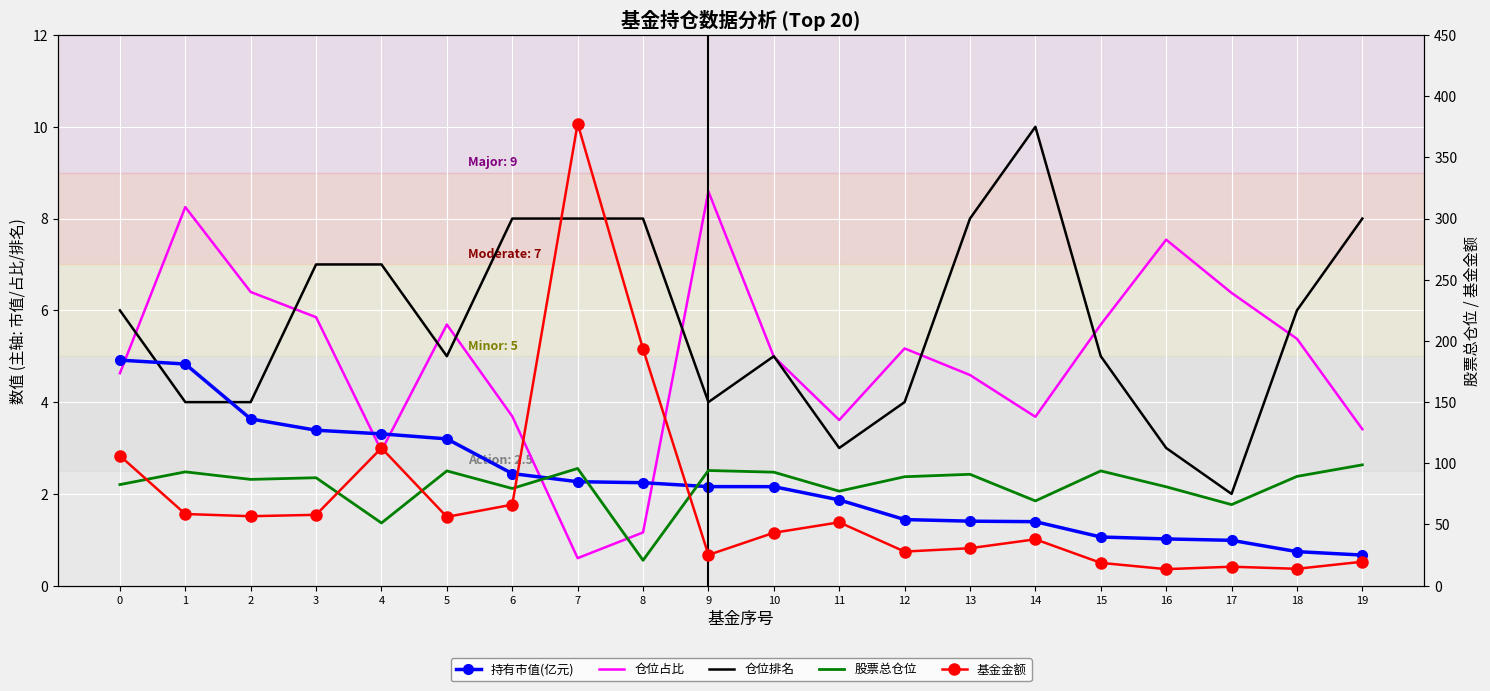

Reading left to right, transcribe all the data shown in this chart.

持有市值(亿元): 4.9	4.8	3.6	3.4	3.3	3.2	2.4	2.3	2.2	2.2	2.2	1.9	1.4	1.4	1.4	1.1	1.0	1.0	0.7	0.7
仓位占比: 4.6	8.2	6.4	5.8	2.9	5.7	3.7	0.6	1.2	8.6	5.0	3.6	5.2	4.6	3.7	5.7	7.5	6.4	5.4	3.4
仓位排名: 6.0	4.0	4.0	7.0	7.0	5.0	8.0	8.0	8.0	4.0	5.0	3.0	4.0	8.0	10.0	5.0	3.0	2.0	6.0	8.0
股票总仓位: 82.6	93.0	86.8	88.2	51.2	93.8	79.4	95.8	20.7	94.1	92.8	77.2	89.0	91.0	69.3	93.8	80.8	66.2	89.3	98.7
基金金额: 106.2	58.5	56.8	57.9	112.5	56.2	66.2	377.6	193.4	25.1	43.2	51.8	27.9	30.6	37.9	18.6	13.5	15.5	13.8	19.6